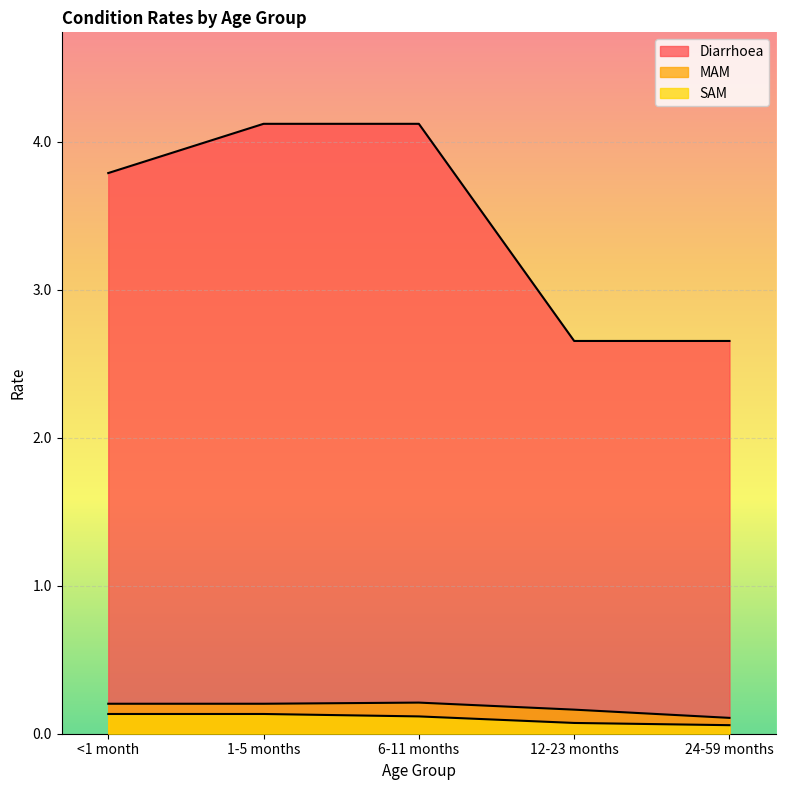

What are all the series names shown in the legend?

Diarrhoea, MAM, SAM